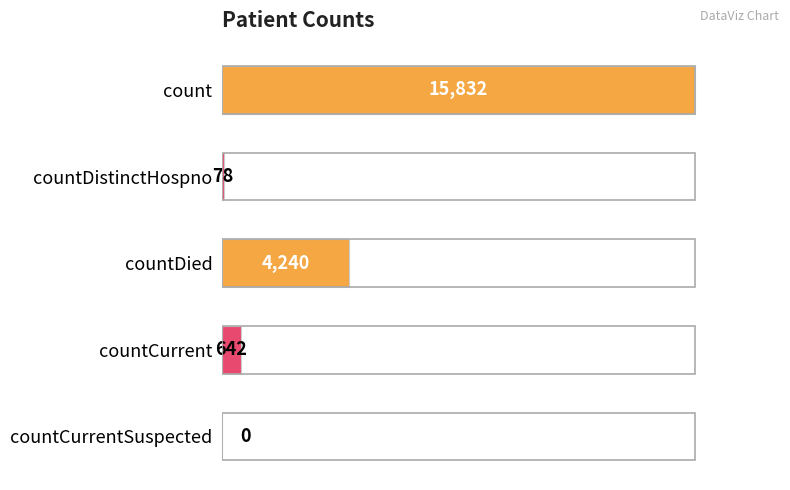

At which category does the chart reach its peak across all series?

count